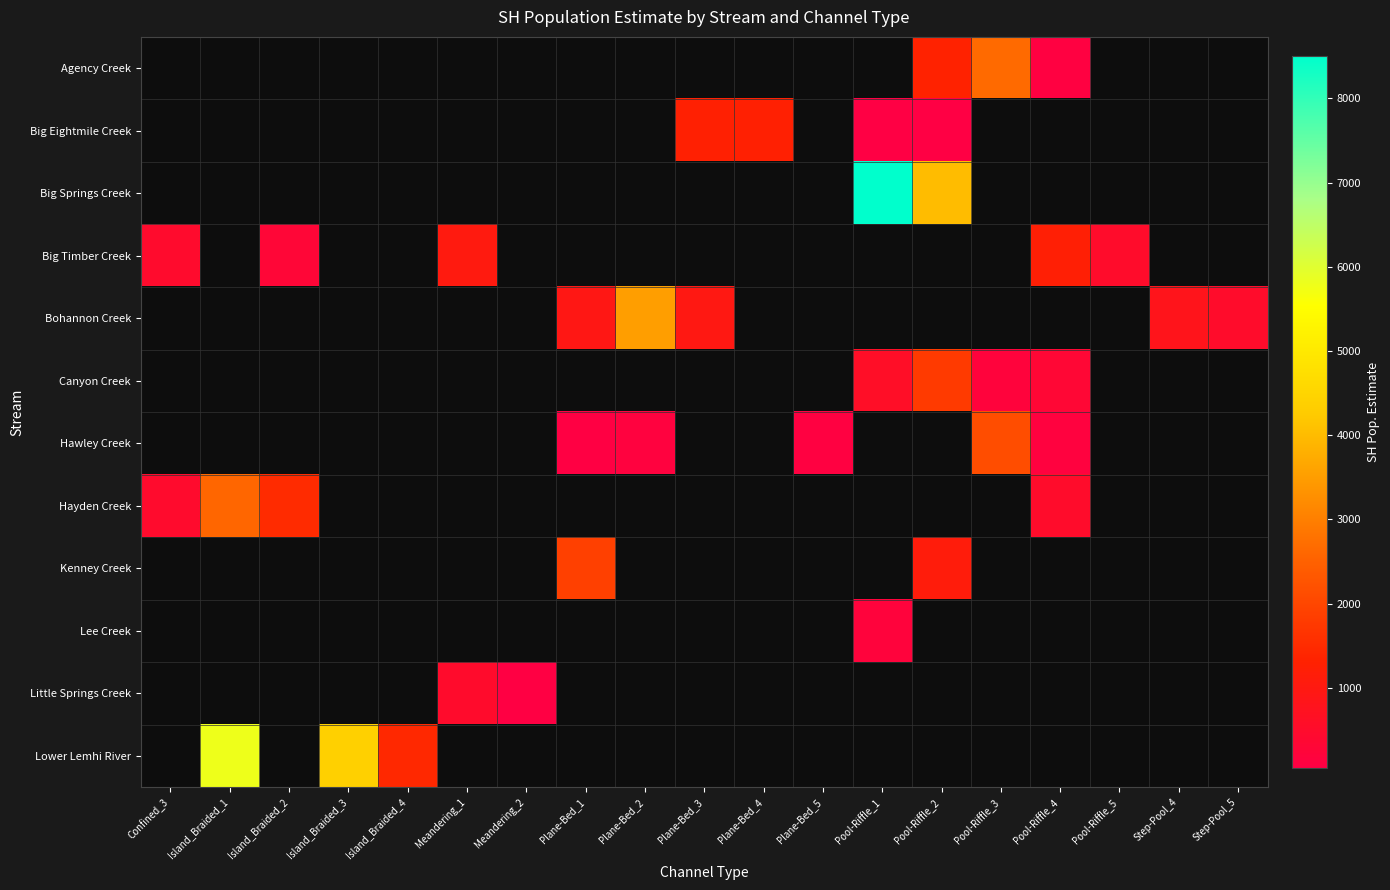

How many categories are shown in the chart?

19